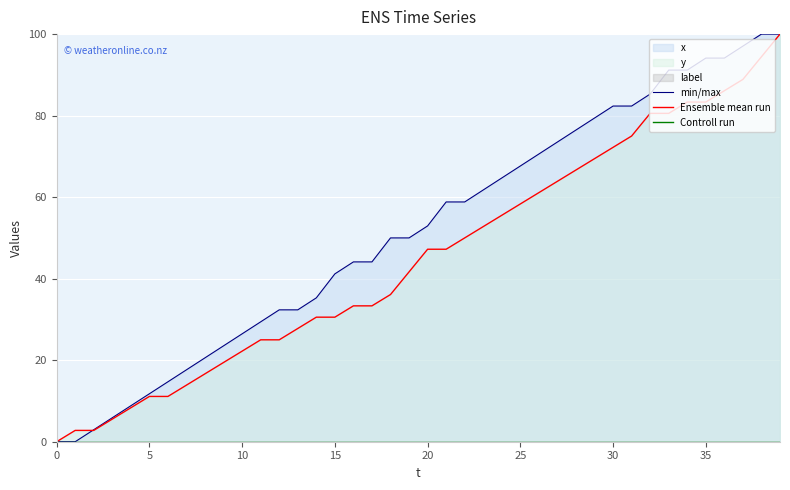

How many lines are shown in the chart?

3